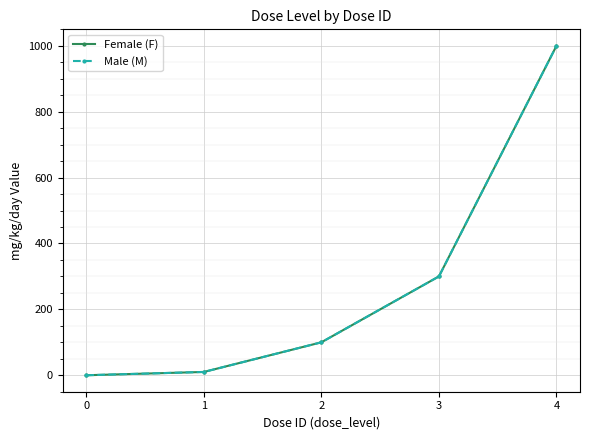

Is this an area chart (filled region under the line)?

No